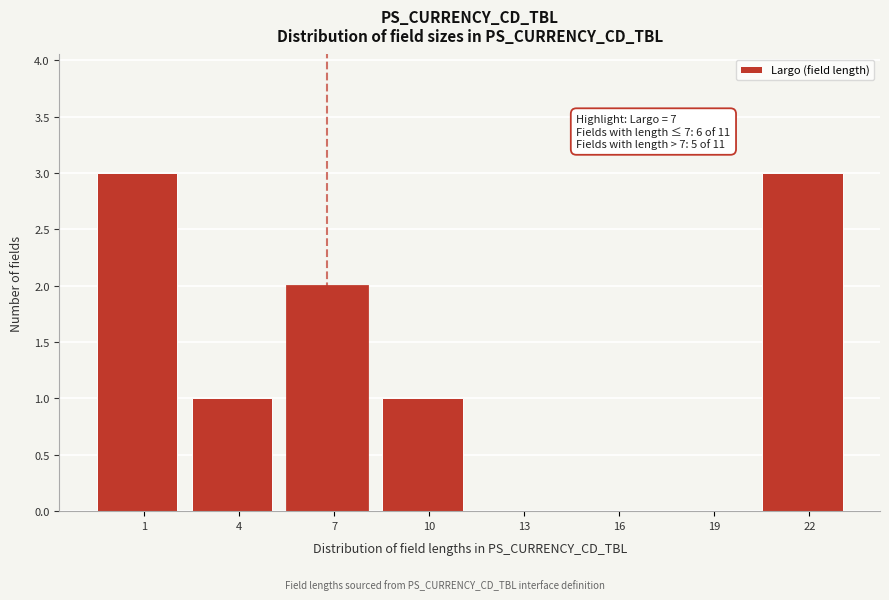

Reading left to right, extract all data points from this chart.

1=3	4=1	7=2	10=1	13=0	16=0	19=0	22=3